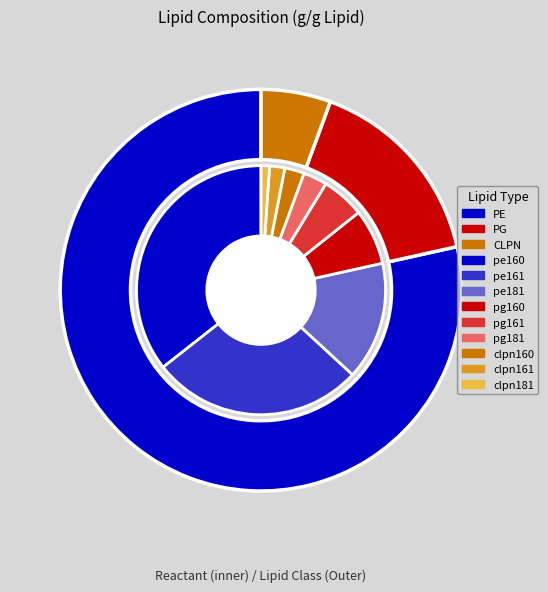

To the nearest percent, what is the combined percentage of pg161 and pe161?

33%